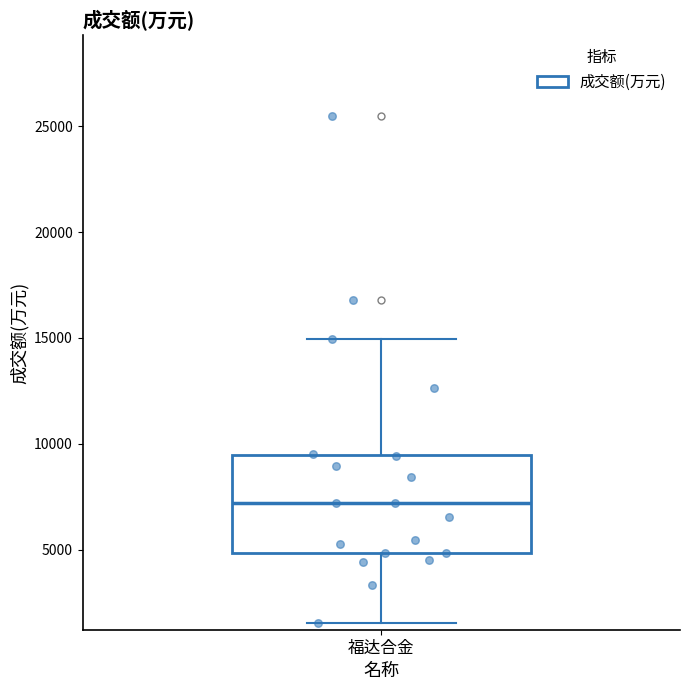

Where is the upper edge of the box for 福达合金 on the y-axis? The values are not printed on the chart, so give them approximately, as read against the axis.

9500